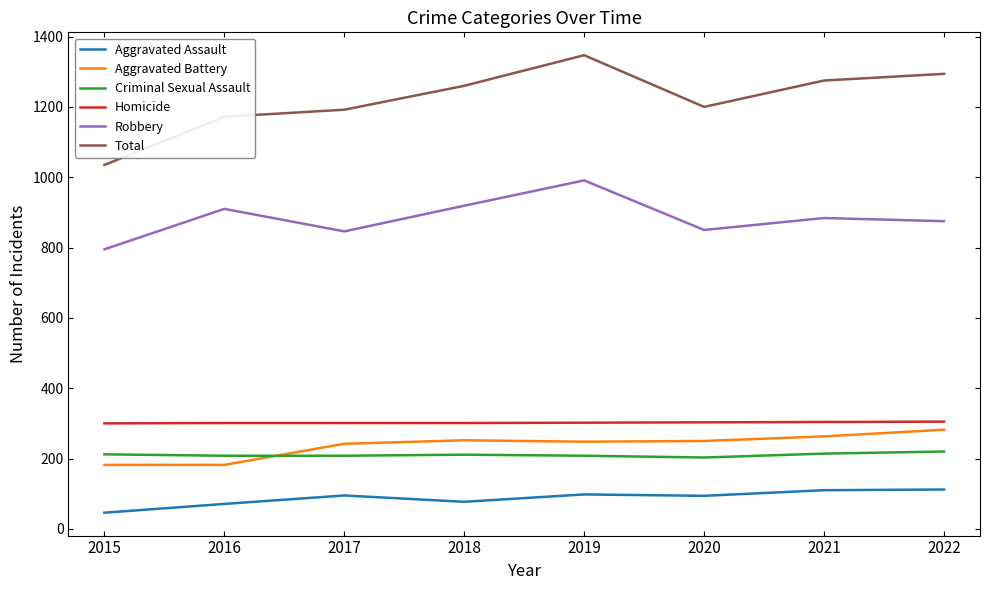

What is the sum of all Criminal Sexual Assault values?

1684